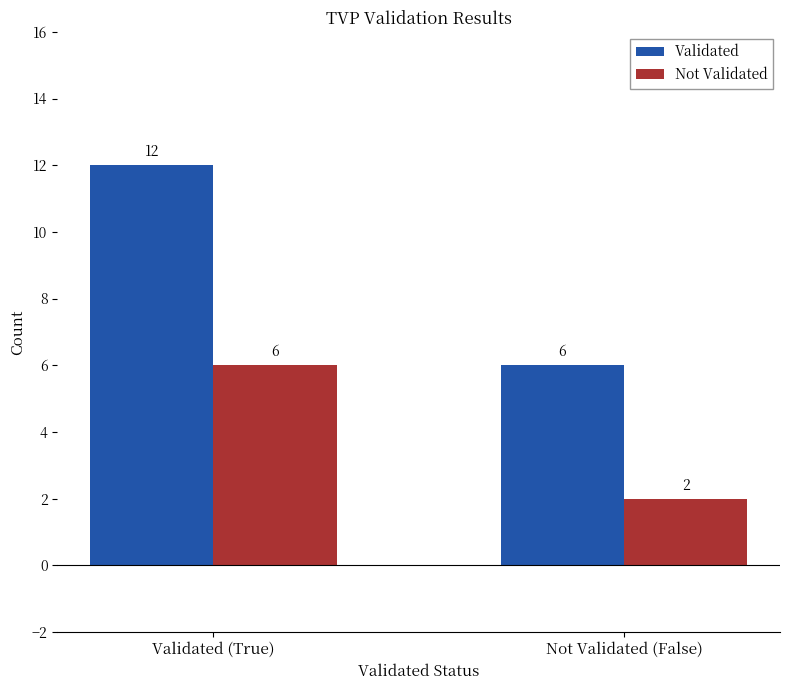

How many series are shown in this chart?

2